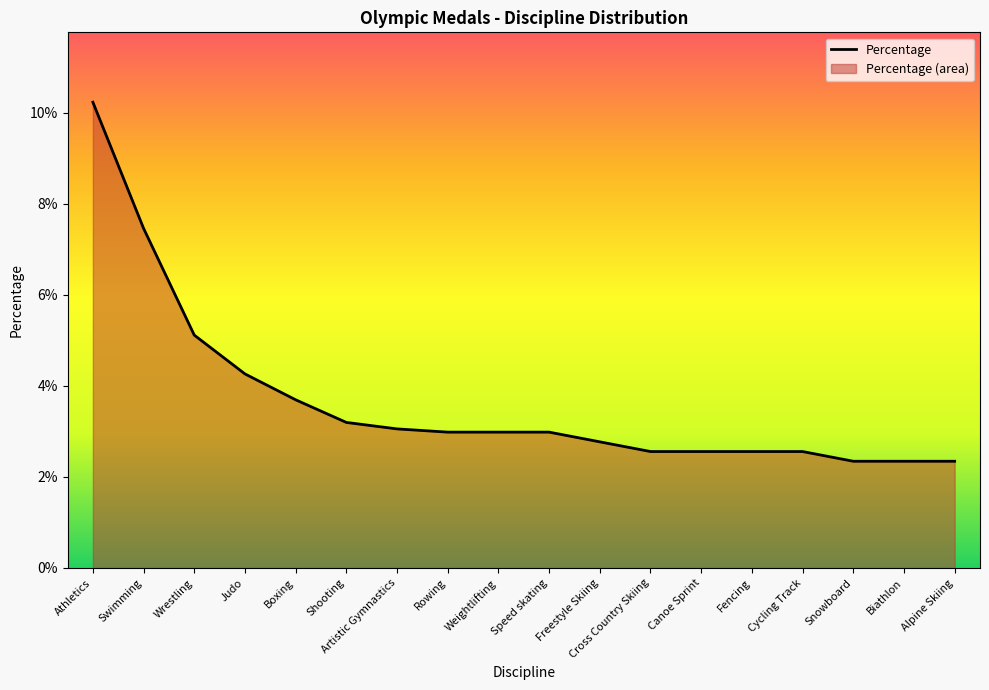

Does the chart display data point markers on the line(s)?

No